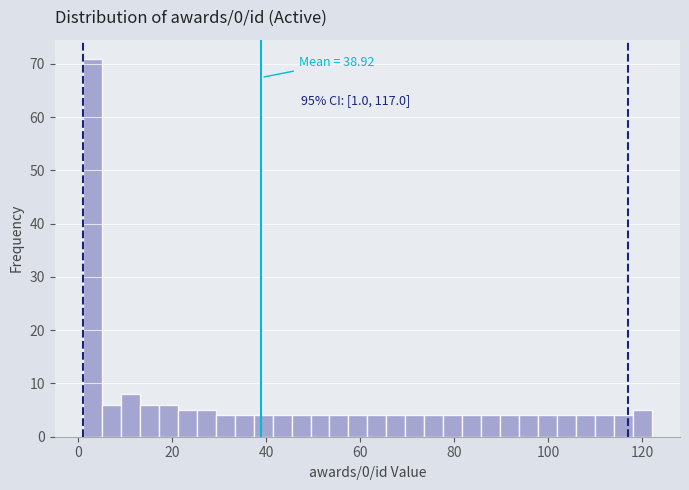

Around what value on the x-axis is the tallest bar? Give the approximate position of its centre, as read against the axis.

4